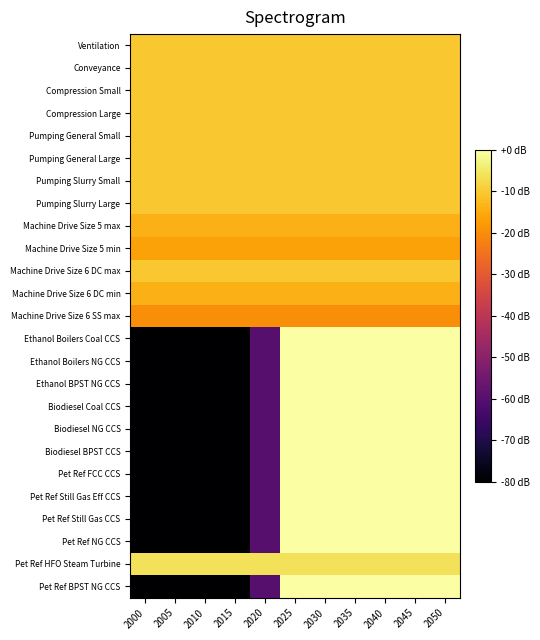

Reading right to left, list all the values displayed in this chart.

Ventilation: 2050=-10.5	2045=-10.5	2040=-10.5	2035=-10.5	2030=-10.5	2025=-10.5	2020=-10.5	2015=-10.5	2010=-10.5	2005=-10.5	2000=-10.5
Conveyance: 2050=-10.5	2045=-10.5	2040=-10.5	2035=-10.5	2030=-10.5	2025=-10.5	2020=-10.5	2015=-10.5	2010=-10.5	2005=-10.5	2000=-10.5
Compression Small: 2050=-10.5	2045=-10.5	2040=-10.5	2035=-10.5	2030=-10.5	2025=-10.5	2020=-10.5	2015=-10.5	2010=-10.5	2005=-10.5	2000=-10.5
Compression Large: 2050=-10.5	2045=-10.5	2040=-10.5	2035=-10.5	2030=-10.5	2025=-10.5	2020=-10.5	2015=-10.5	2010=-10.5	2005=-10.5	2000=-10.5
Pumping General Small: 2050=-10.5	2045=-10.5	2040=-10.5	2035=-10.5	2030=-10.5	2025=-10.5	2020=-10.5	2015=-10.5	2010=-10.5	2005=-10.5	2000=-10.5
Pumping General Large: 2050=-10.5	2045=-10.5	2040=-10.5	2035=-10.5	2030=-10.5	2025=-10.5	2020=-10.5	2015=-10.5	2010=-10.5	2005=-10.5	2000=-10.5
Pumping Slurry Small: 2050=-10.5	2045=-10.5	2040=-10.5	2035=-10.5	2030=-10.5	2025=-10.5	2020=-10.5	2015=-10.5	2010=-10.5	2005=-10.5	2000=-10.5
Pumping Slurry Large: 2050=-10.5	2045=-10.5	2040=-10.5	2035=-10.5	2030=-10.5	2025=-10.5	2020=-10.5	2015=-10.5	2010=-10.5	2005=-10.5	2000=-10.5
Machine Drive Size 5 max: 2050=-14.0	2045=-14.0	2040=-14.0	2035=-14.0	2030=-14.0	2025=-14.0	2020=-14.0	2015=-14.0	2010=-14.0	2005=-14.0	2000=-14.0
Machine Drive Size 5 min: 2050=-16.5	2045=-16.5	2040=-16.5	2035=-16.5	2030=-16.5	2025=-16.5	2020=-16.5	2015=-16.5	2010=-16.5	2005=-16.5	2000=-16.5
Machine Drive Size 6 DC max: 2050=-10.5	2045=-10.5	2040=-10.5	2035=-10.5	2030=-10.5	2025=-10.5	2020=-10.5	2015=-10.5	2010=-10.5	2005=-10.5	2000=-10.5
Machine Drive Size 6 DC min: 2050=-14.0	2045=-14.0	2040=-14.0	2035=-14.0	2030=-14.0	2025=-14.0	2020=-14.0	2015=-14.0	2010=-14.0	2005=-14.0	2000=-14.0
Machine Drive Size 6 SS max: 2050=-20.0	2045=-20.0	2040=-20.0	2035=-20.0	2030=-20.0	2025=-20.0	2020=-20.0	2015=-20.0	2010=-20.0	2005=-20.0	2000=-20.0
Ethanol Boilers Coal CCS: 2050=0.0	2045=0.0	2040=0.0	2035=0.0	2030=0.0	2025=0.0	2020=-60.0	2015=-80.0	2010=-80.0	2005=-80.0	2000=-80.0
Ethanol Boilers NG CCS: 2050=0.0	2045=0.0	2040=0.0	2035=0.0	2030=0.0	2025=0.0	2020=-60.0	2015=-80.0	2010=-80.0	2005=-80.0	2000=-80.0
Ethanol BPST NG CCS: 2050=0.0	2045=0.0	2040=0.0	2035=0.0	2030=0.0	2025=0.0	2020=-60.0	2015=-80.0	2010=-80.0	2005=-80.0	2000=-80.0
Biodiesel Coal CCS: 2050=0.0	2045=0.0	2040=0.0	2035=0.0	2030=0.0	2025=0.0	2020=-60.0	2015=-80.0	2010=-80.0	2005=-80.0	2000=-80.0
Biodiesel NG CCS: 2050=0.0	2045=0.0	2040=0.0	2035=0.0	2030=0.0	2025=0.0	2020=-60.0	2015=-80.0	2010=-80.0	2005=-80.0	2000=-80.0
Biodiesel BPST CCS: 2050=0.0	2045=0.0	2040=0.0	2035=0.0	2030=0.0	2025=0.0	2020=-60.0	2015=-80.0	2010=-80.0	2005=-80.0	2000=-80.0
Pet Ref FCC CCS: 2050=0.0	2045=0.0	2040=0.0	2035=0.0	2030=0.0	2025=0.0	2020=-60.0	2015=-80.0	2010=-80.0	2005=-80.0	2000=-80.0
Pet Ref Still Gas Eff CCS: 2050=0.0	2045=0.0	2040=0.0	2035=0.0	2030=0.0	2025=0.0	2020=-60.0	2015=-80.0	2010=-80.0	2005=-80.0	2000=-80.0
Pet Ref Still Gas CCS: 2050=0.0	2045=0.0	2040=0.0	2035=0.0	2030=0.0	2025=0.0	2020=-60.0	2015=-80.0	2010=-80.0	2005=-80.0	2000=-80.0
Pet Ref NG CCS: 2050=0.0	2045=0.0	2040=0.0	2035=0.0	2030=0.0	2025=0.0	2020=-60.0	2015=-80.0	2010=-80.0	2005=-80.0	2000=-80.0
Pet Ref HFO Steam Turbine: 2050=-6.0	2045=-6.0	2040=-6.0	2035=-6.0	2030=-6.0	2025=-6.0	2020=-6.0	2015=-6.0	2010=-6.0	2005=-6.0	2000=-6.0
Pet Ref BPST NG CCS: 2050=0.0	2045=0.0	2040=0.0	2035=0.0	2030=0.0	2025=0.0	2020=-60.0	2015=-80.0	2010=-80.0	2005=-80.0	2000=-80.0